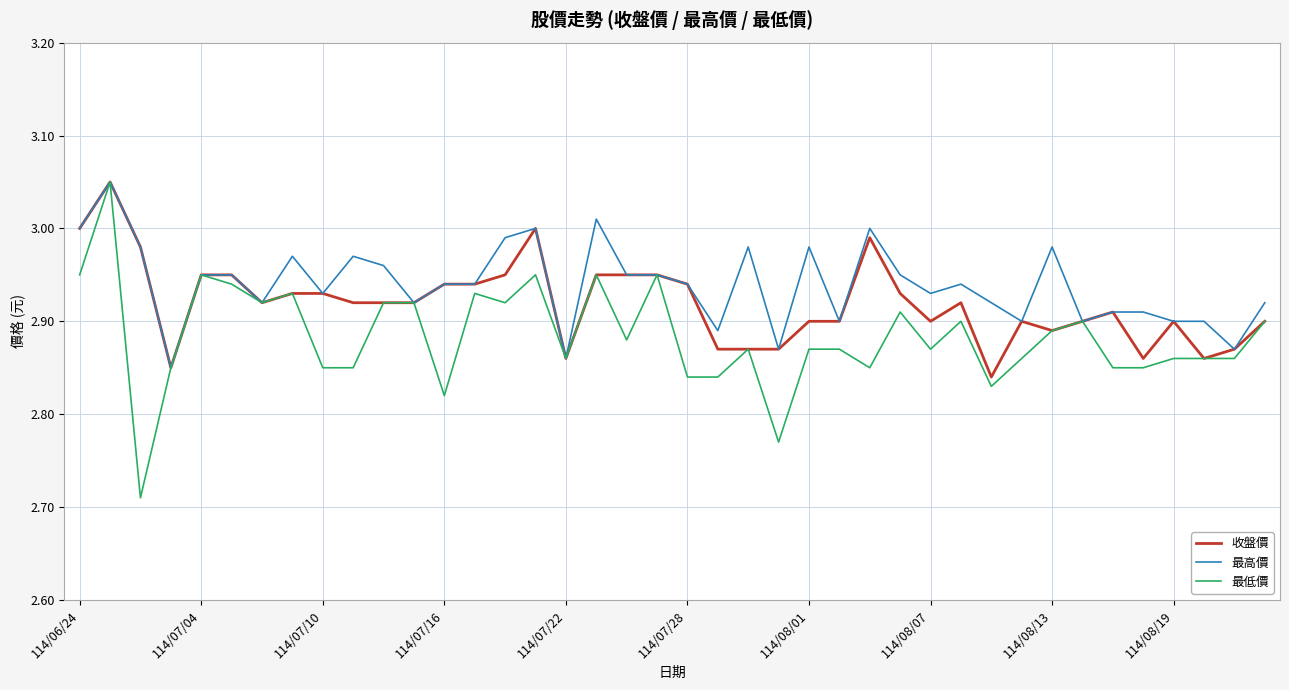

Rank the series by their average value, from highest to lowest.

最高價, 收盤價, 最低價